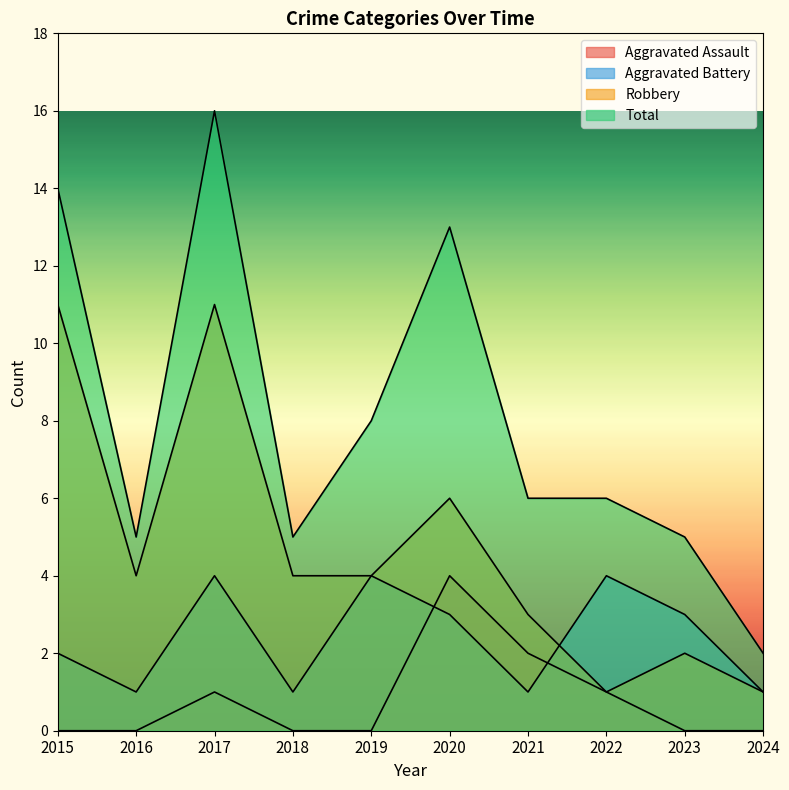

Is the value of Aggravated Battery at 2017 greater than the value of Aggravated Assault at 2017?

Yes